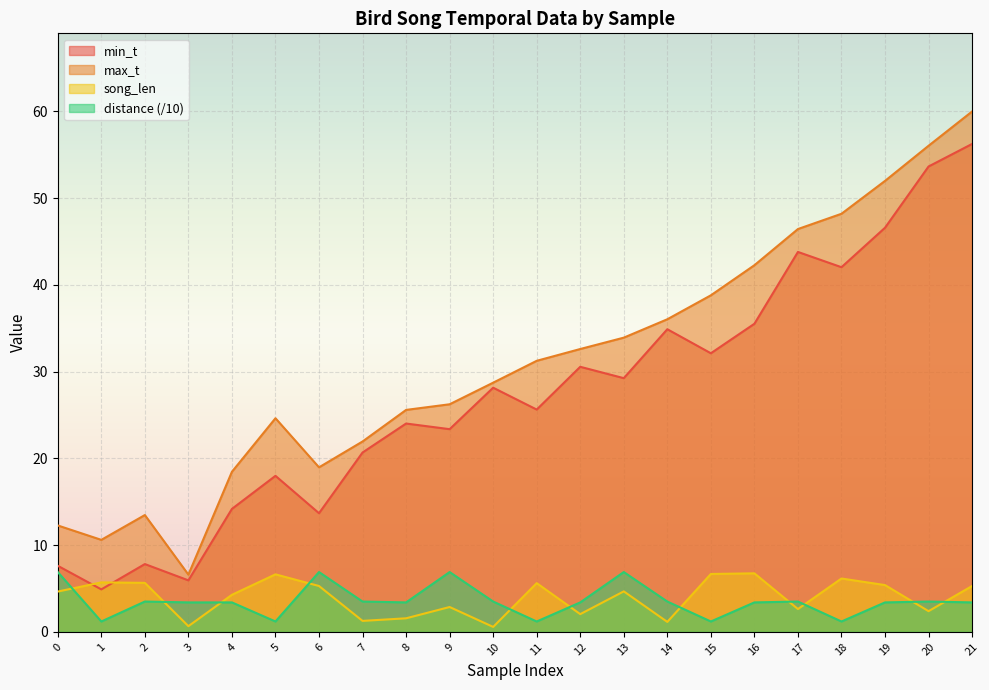

What is the total value across all series at 3?

16.6